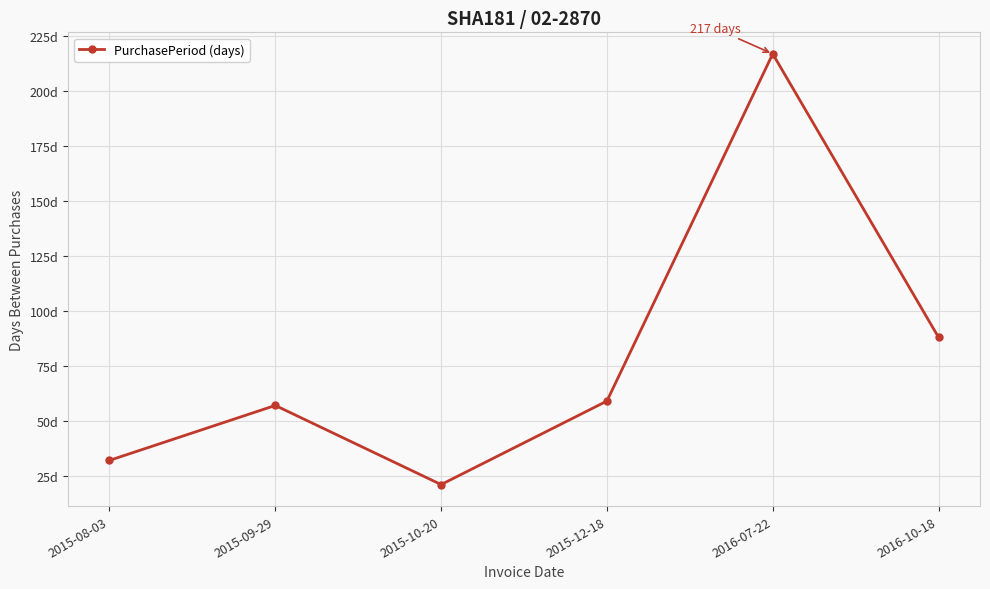

What is the greatest value displayed?

217